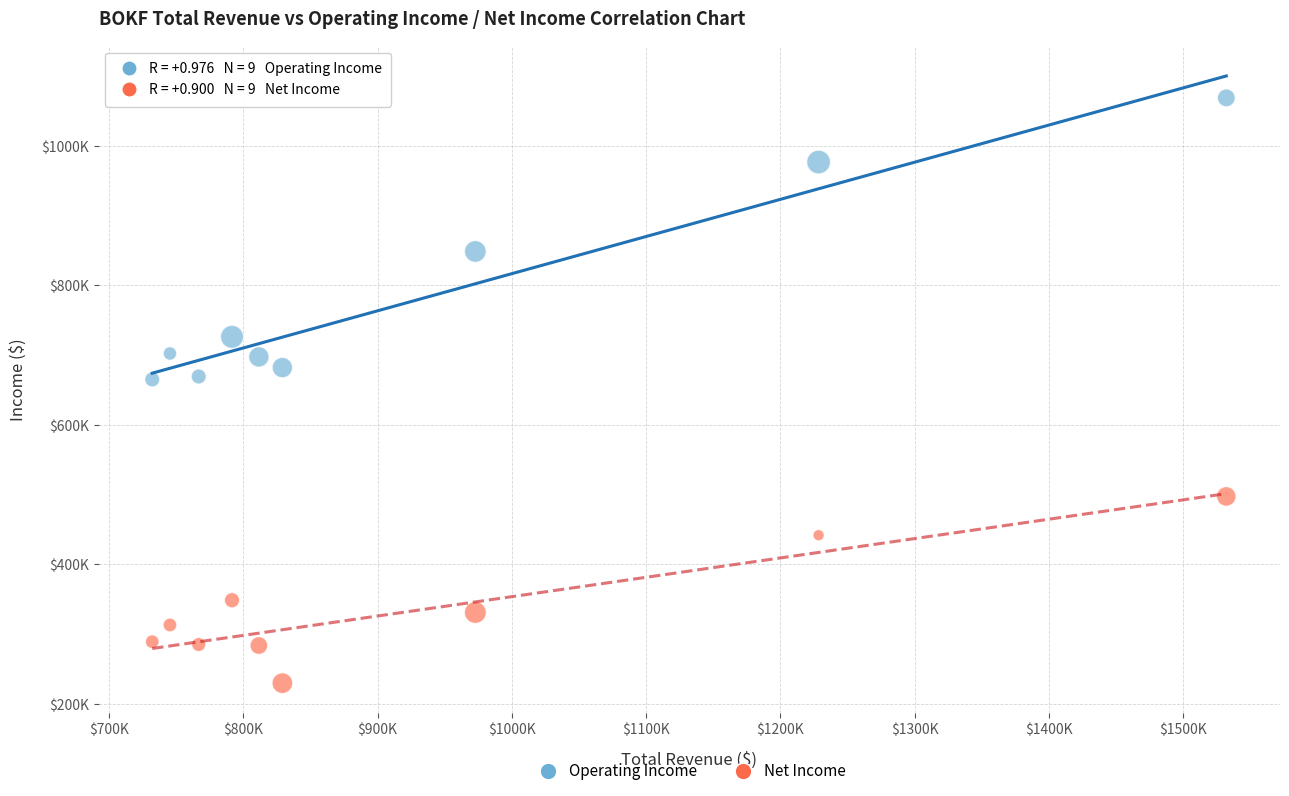

Which series contains the highest Y value?

Operating Income